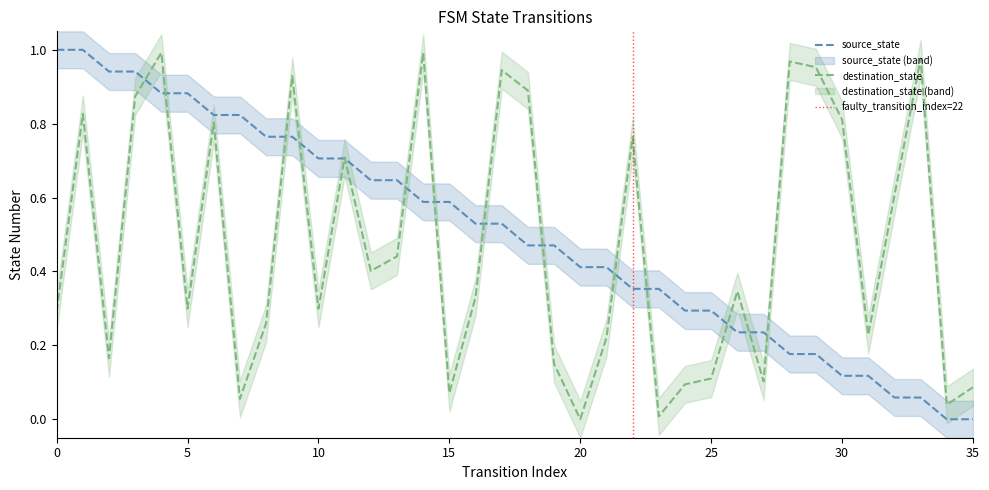

True or false: source_state has more than 0 points higher than both neighbors.

False